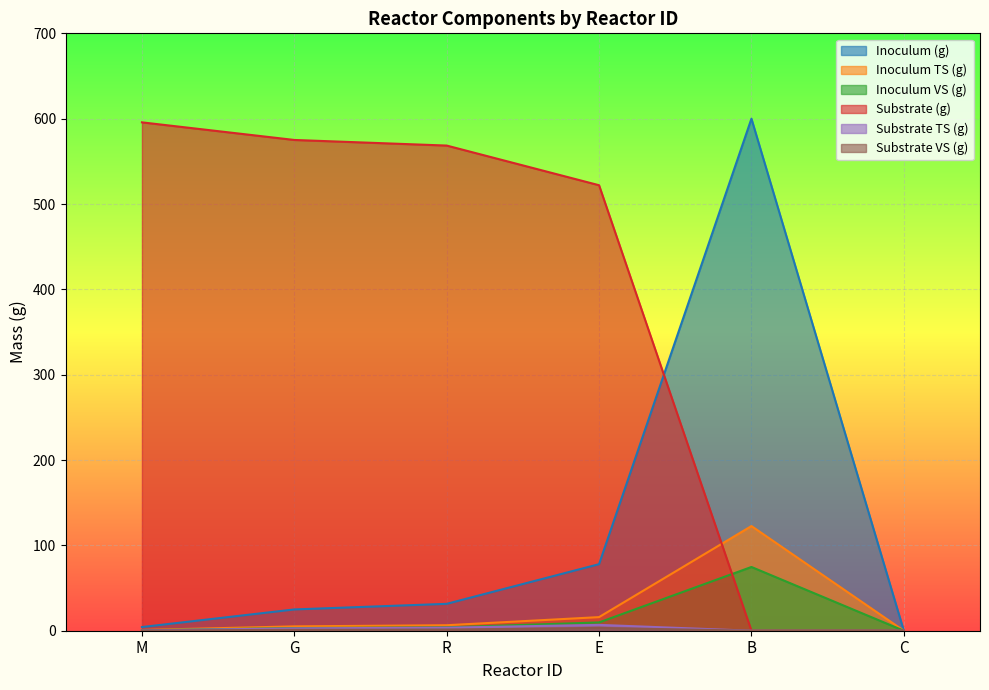

How many values in Substrate (g) are above zero?

4